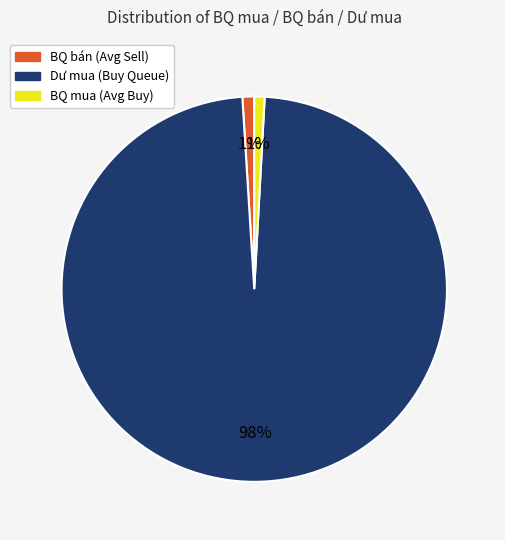

Count the number of slices in the pie.

3